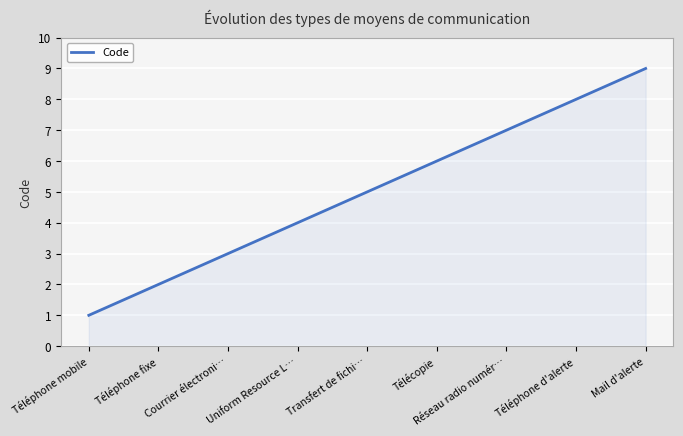

What is the sum of the values at Réseau radio numér… and Téléphone mobile?

8